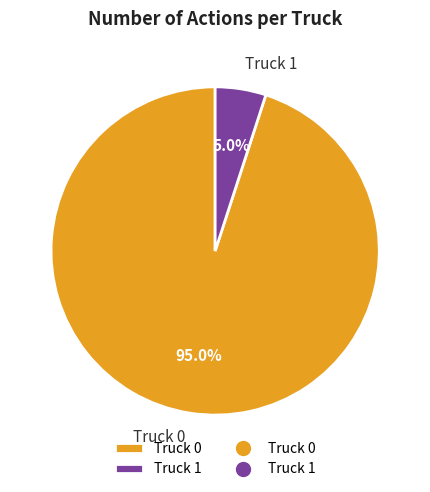

What is the ratio of the value at Truck 1 to the value at Truck 0?

0.1